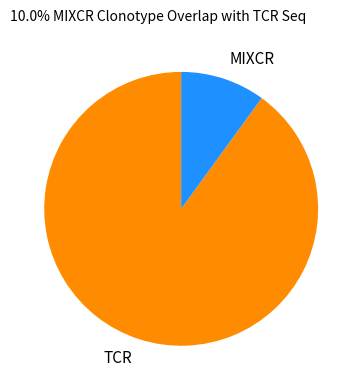

Count the number of slices in the pie.

2